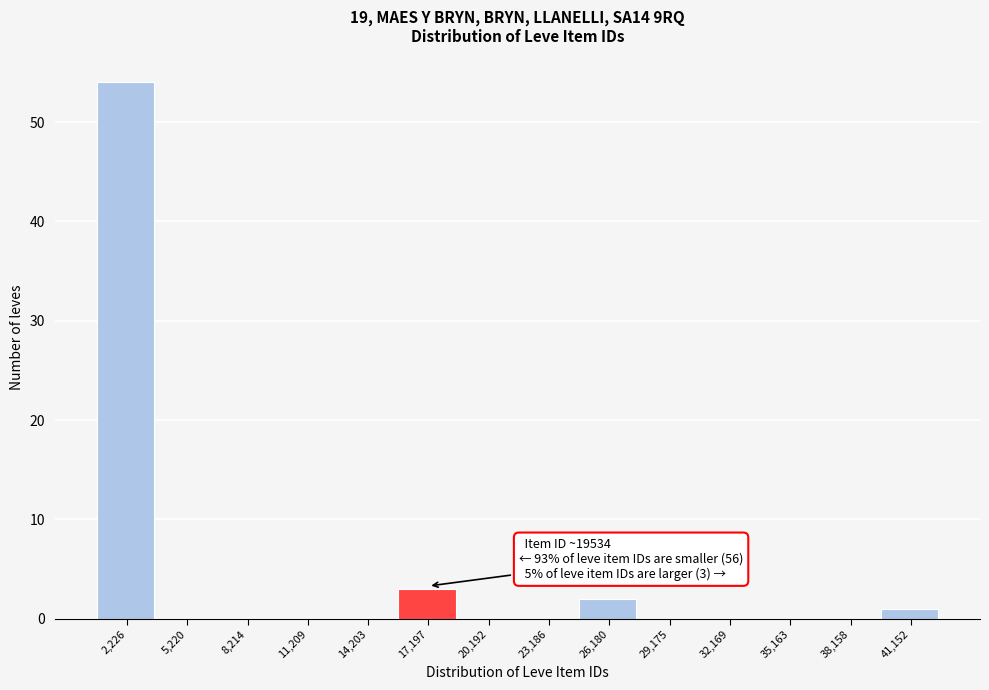

Reading left to right, list all the values displayed in this chart.

2,226=54	5,220=0	8,214=0	11,209=0	14,203=0	17,197=3	20,192=0	23,186=0	26,180=2	29,175=0	32,169=0	35,163=0	38,158=0	41,152=1